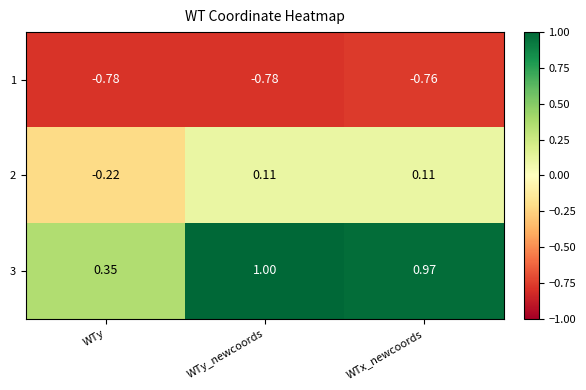

Which series has the widest spread of values?

3